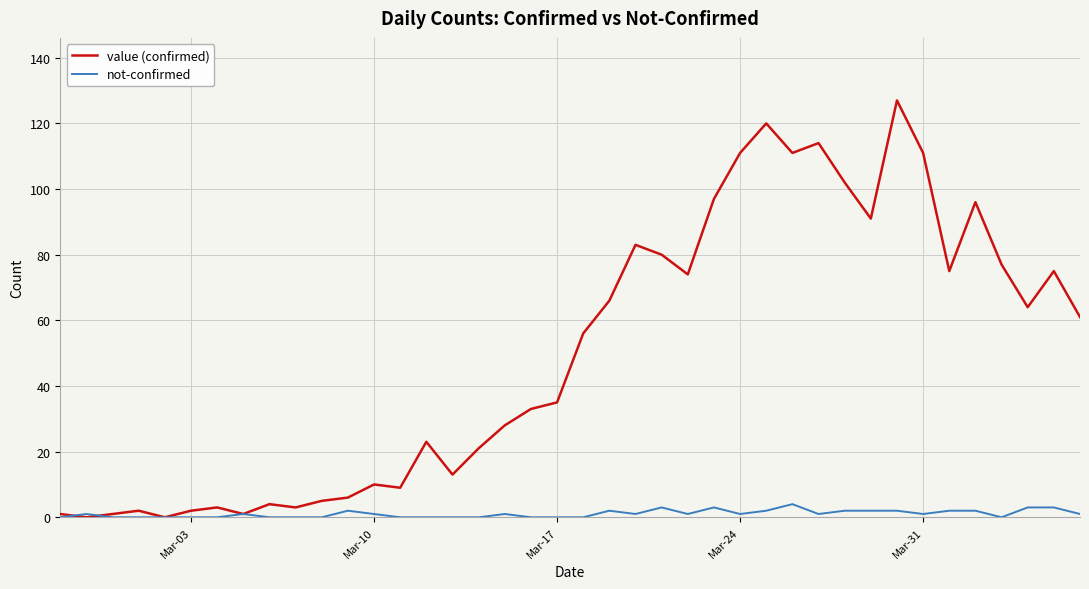

What is the greatest value displayed?

127